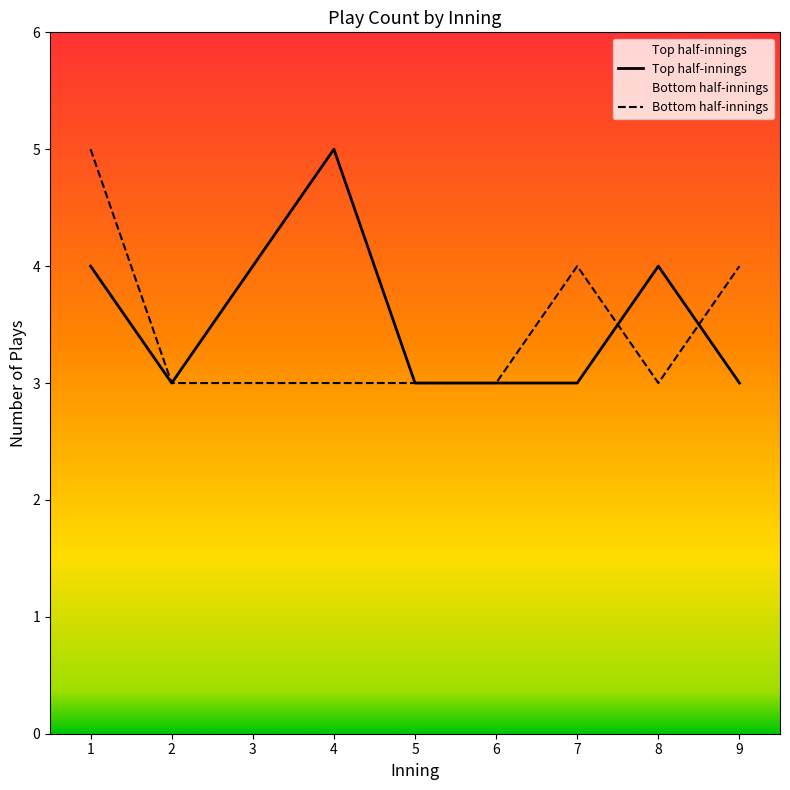

What is the sum of the Bottom half-innings values at 3 and 7?

7